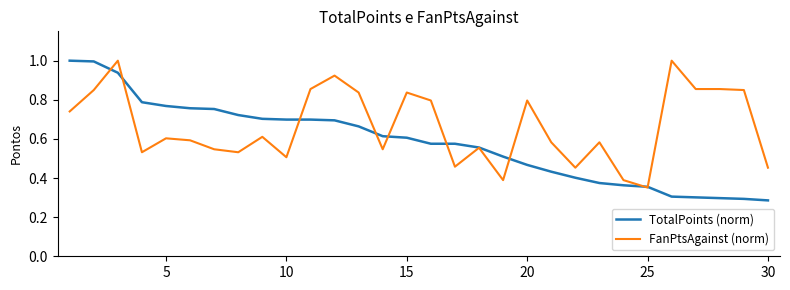

Which series has the largest range (max minus min)?

TotalPoints (norm)